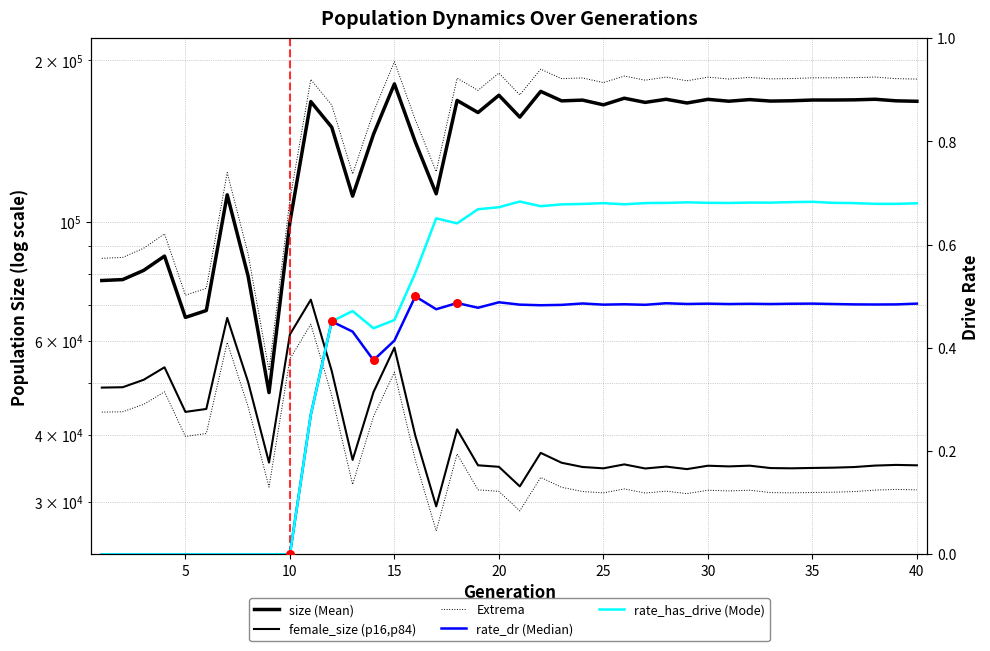

At how many categories does at least one series exceed 101806?

32